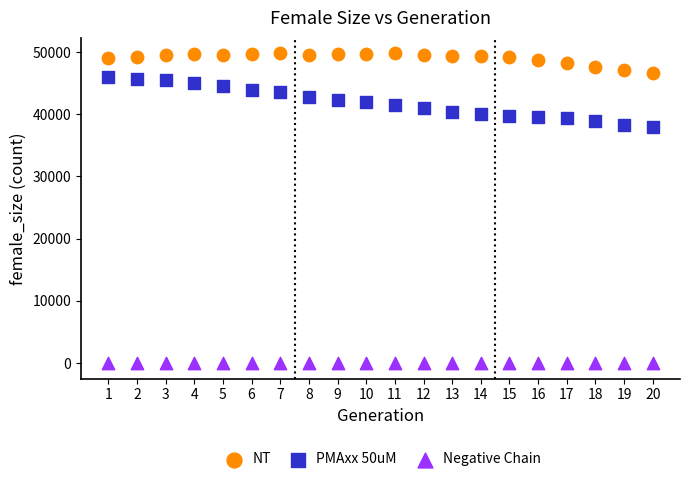

Which series contains the highest Y value?

NT